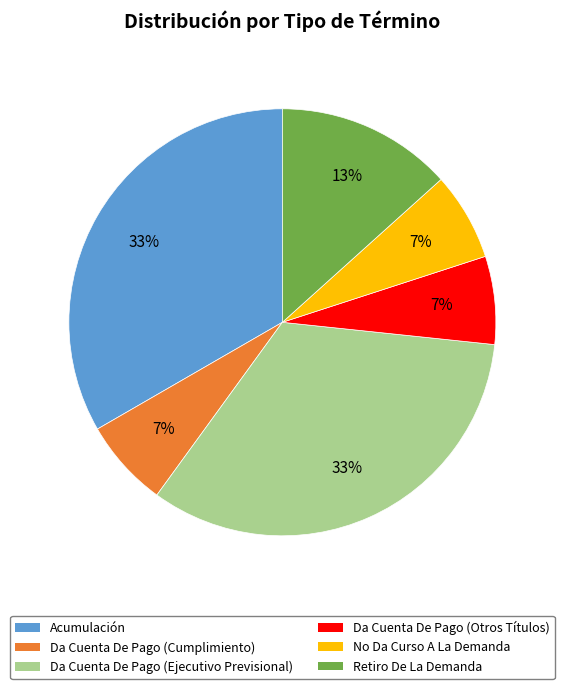

How many slices are in this pie chart?

6